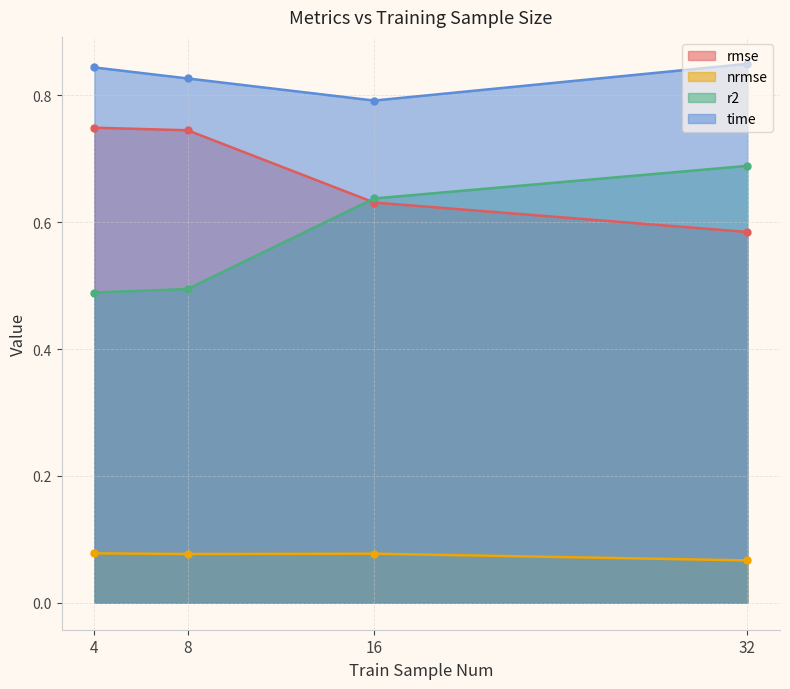

Which series has the widest spread of values?

r2